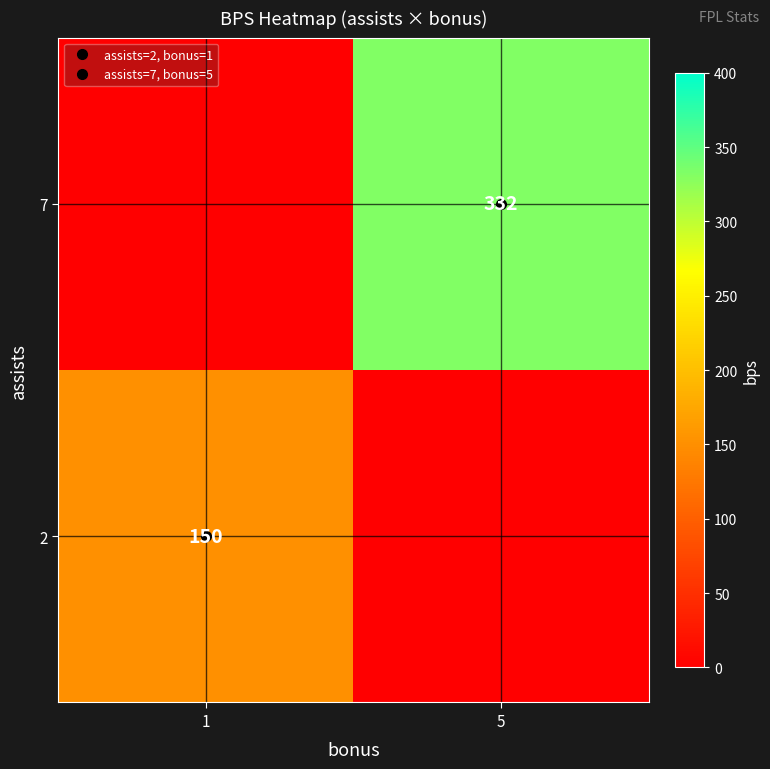

How many data points does each series have?

2